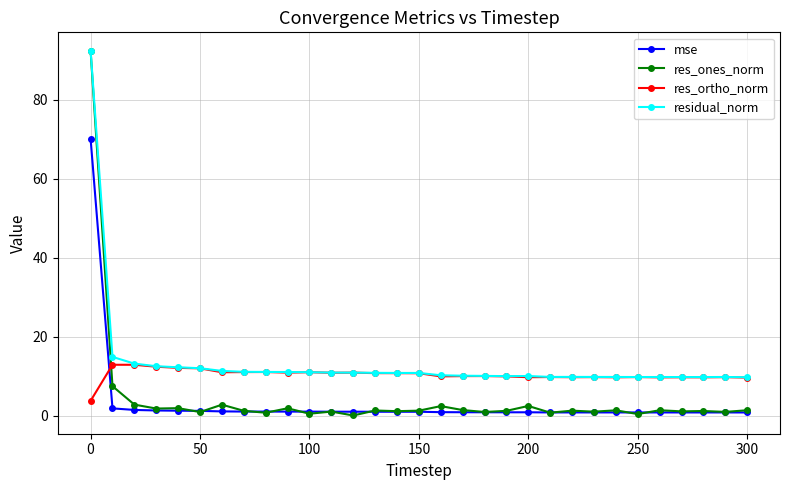

True or false: mse has more than 2 points higher than both neighbors.

True